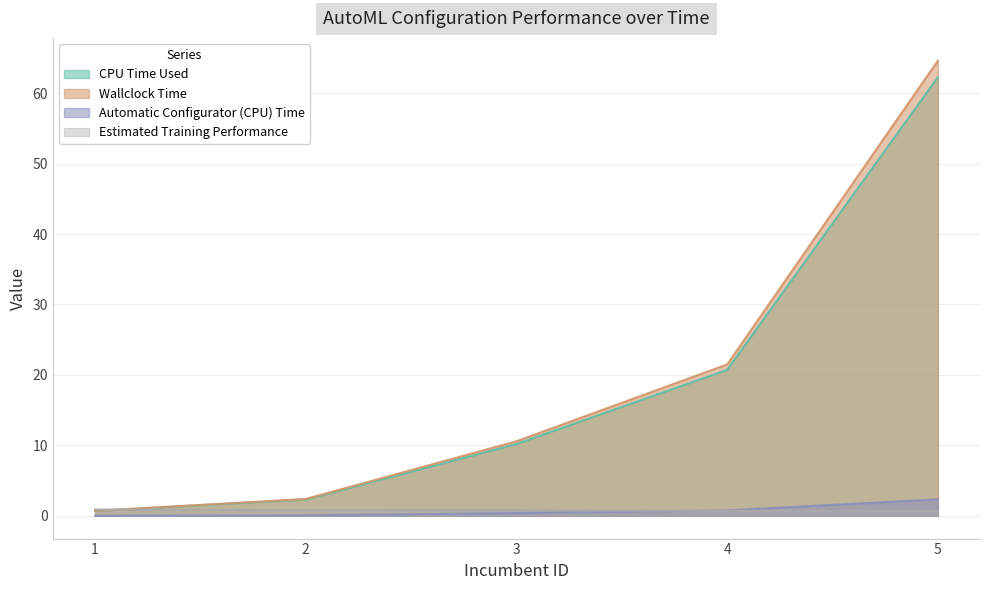

What is the spread (max minus min) of values at 2?

2.3